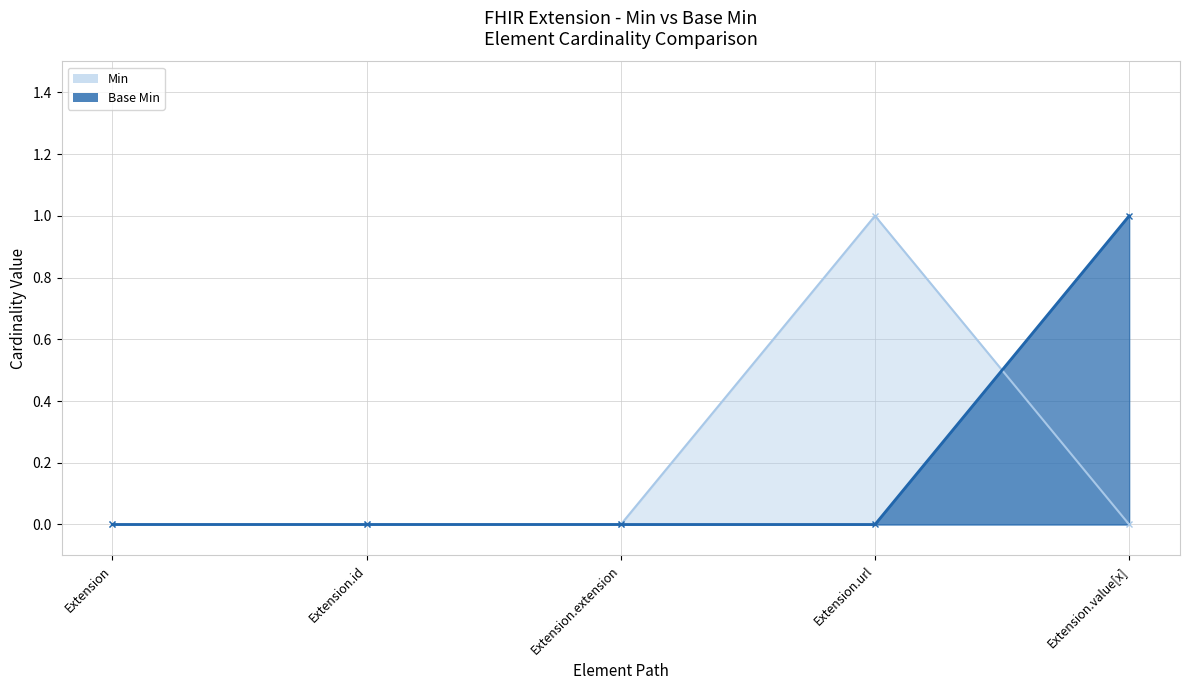

True or false: Base Min has a value of 2 at Extension.value[x].

False